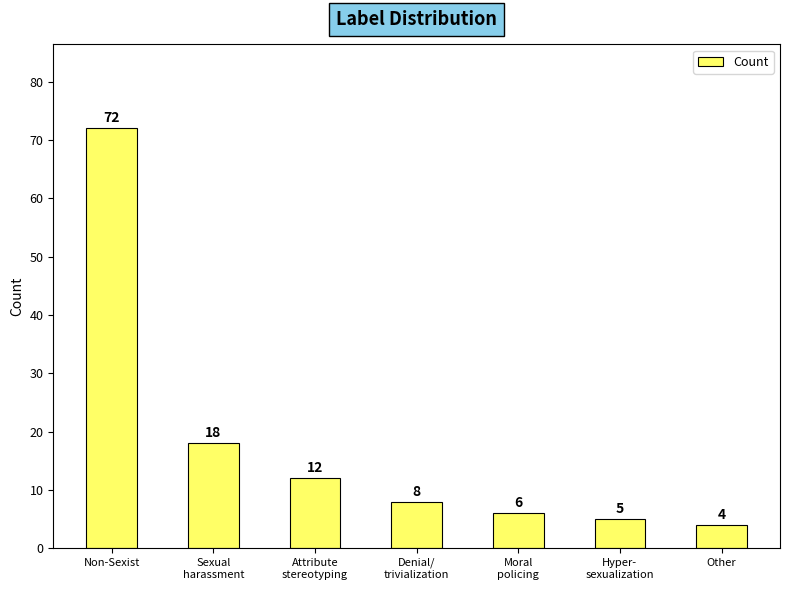

At which label is the value closest to 38?

Sexual
harassment